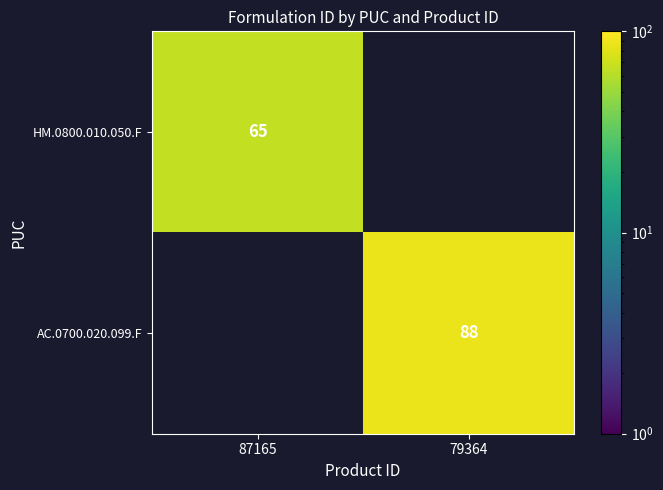

Is it true that HM.0800.010.050.F equals 65 at 87165?

True